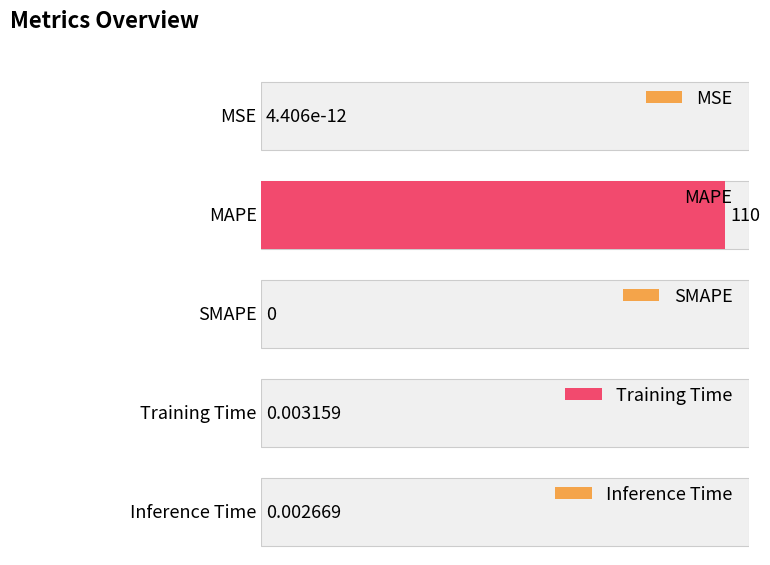

What is the maximum value shown in the chart?

110.0